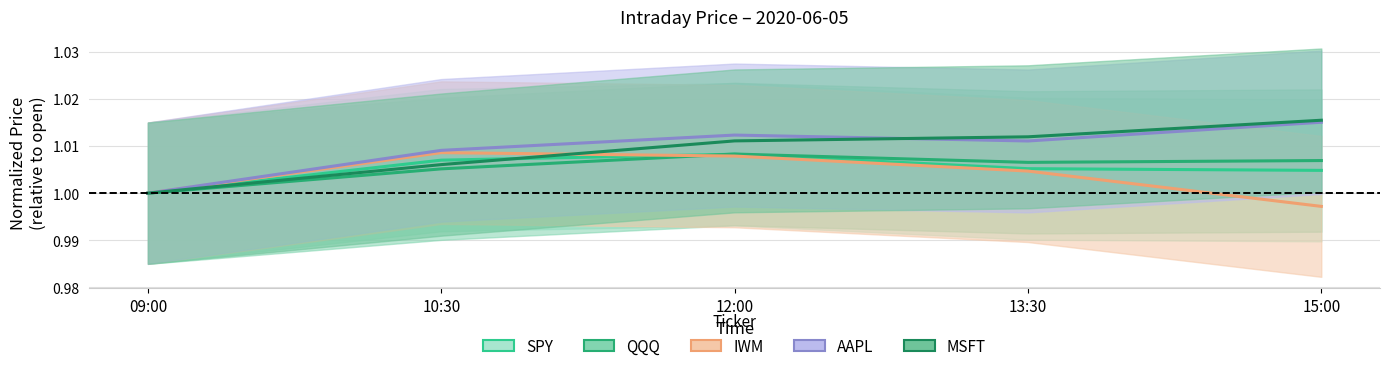

At which category is the sum across all series the highest?

12:00